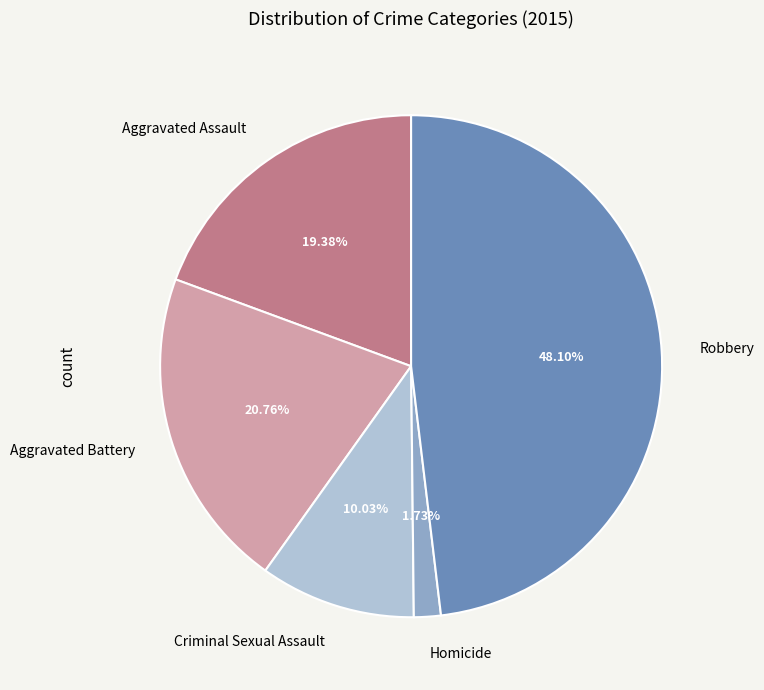

What is the ratio of the value at Aggravated Battery to the value at Criminal Sexual Assault?

2.1